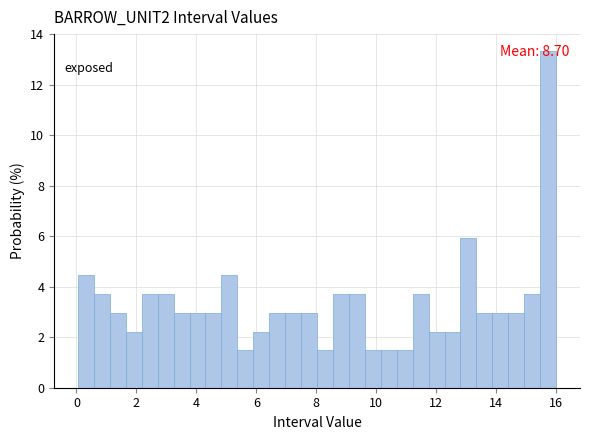

Around what value on the x-axis is the tallest bar? Give the approximate position of its centre, as read against the axis.

15.8